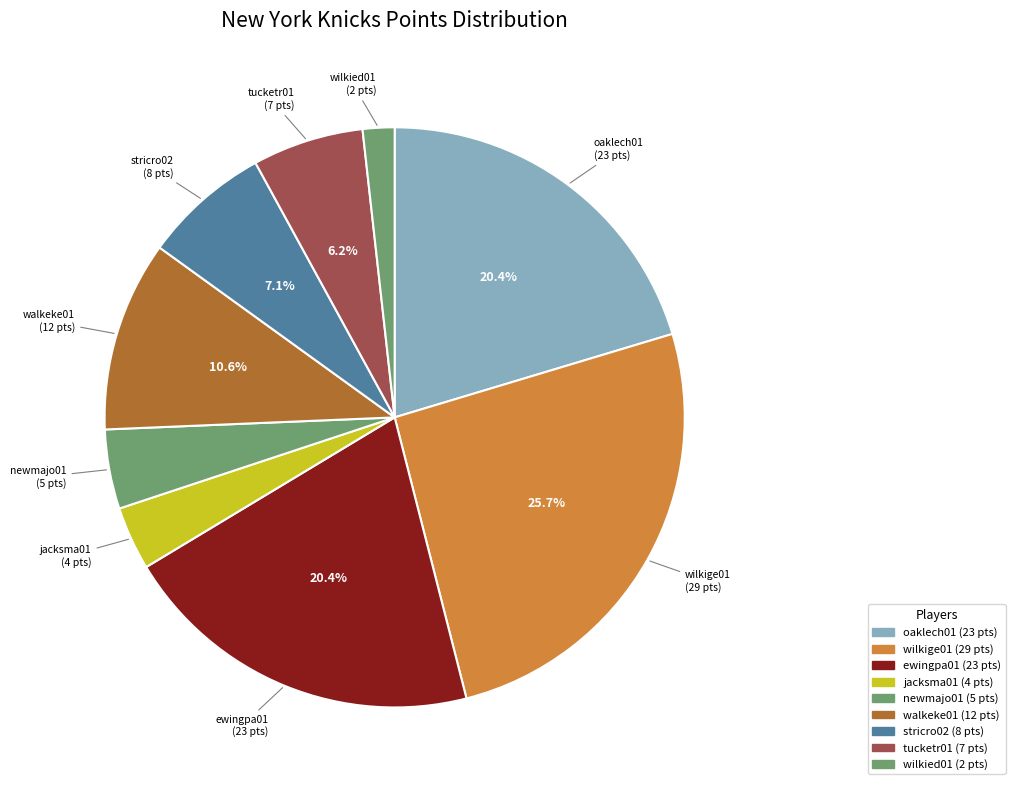

What is the ratio of the value at wilkied01 to the value at oaklech01?

0.1